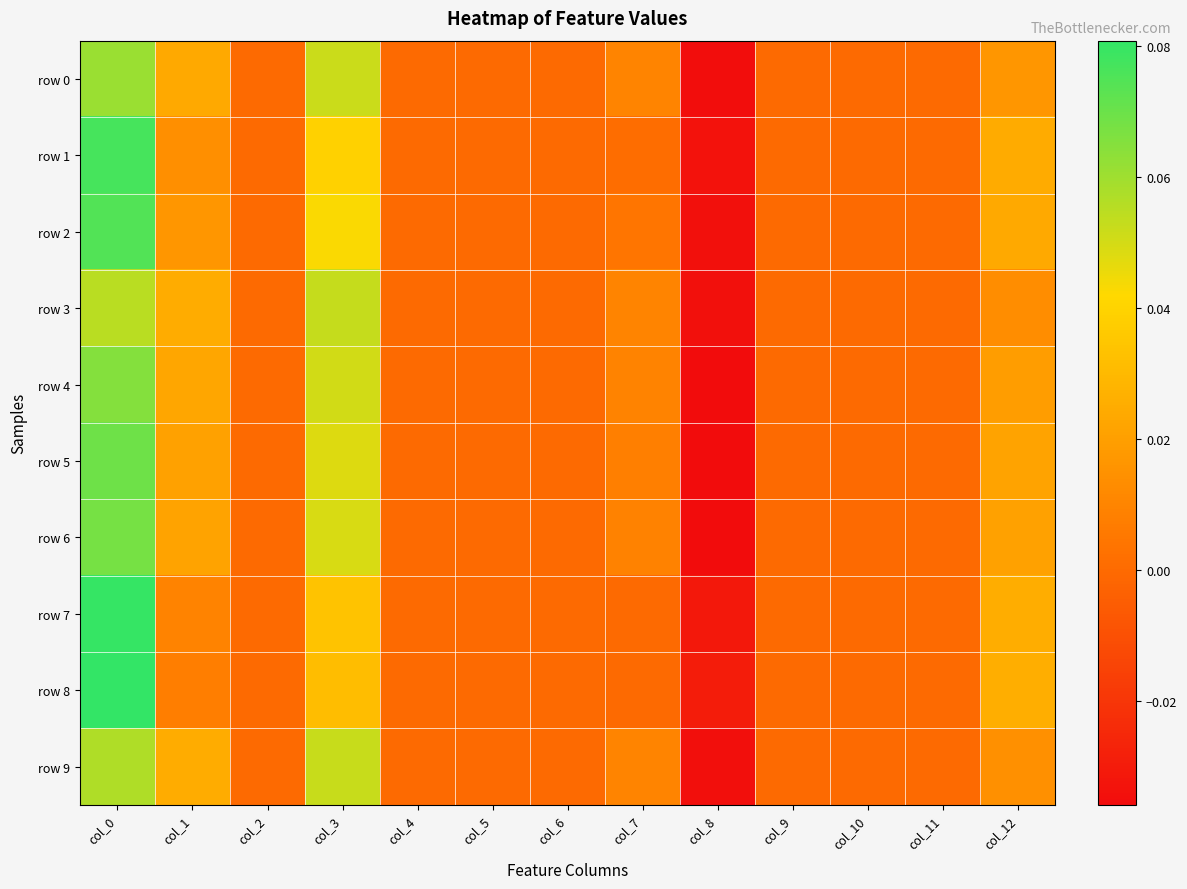

Between col_5 and col_12, which is larger?

col_12